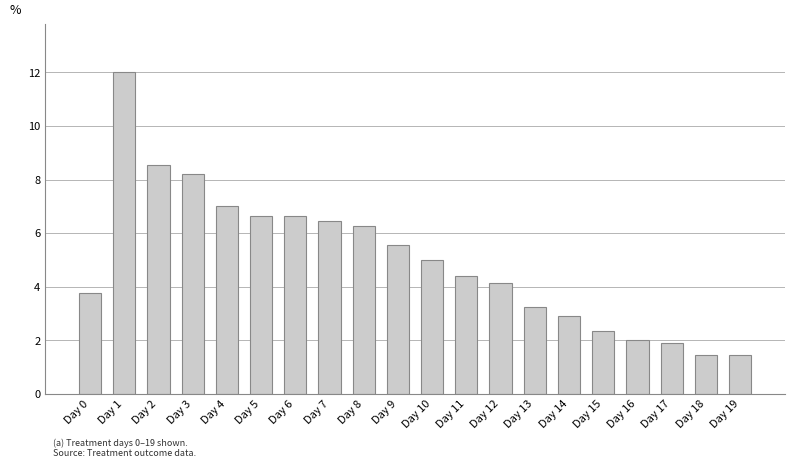

Are the bars grouped side by side (vs. stacked)?

No